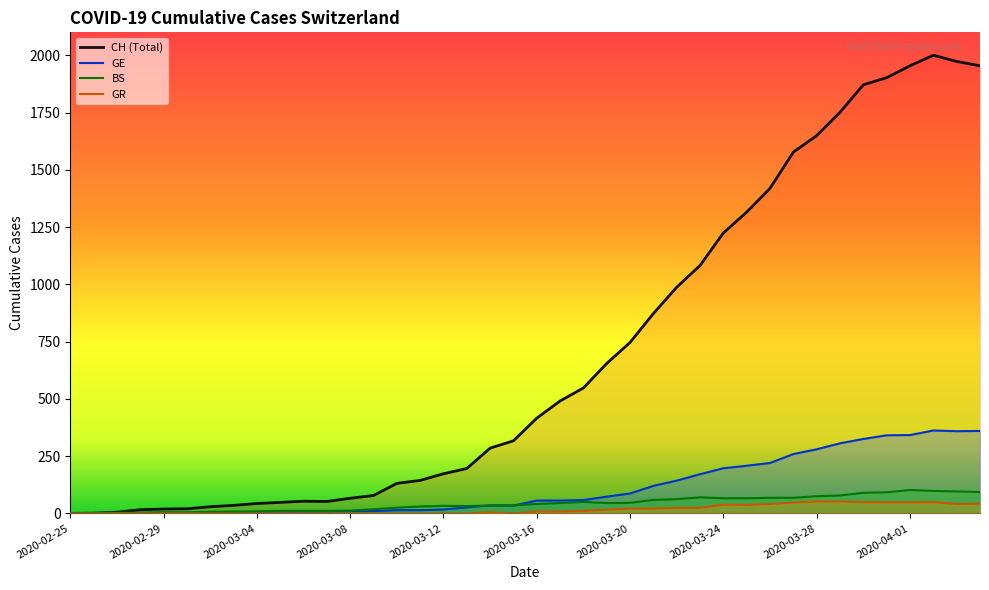

Rank the categories by BS value from highest to lowest.

2020-04-01, 2020-04-02, 2020-04-03, 2020-04-04, 2020-03-31, 2020-03-30, 2020-03-29, 2020-03-28, 2020-03-23, 2020-03-26, 2020-03-27, 2020-03-24, 2020-03-25, 2020-03-22, 2020-03-21, 2020-03-18, 2020-03-20, 2020-03-17, 2020-03-19, 2020-03-16, 2020-03-15, 2020-03-14, 2020-03-12, 2020-03-13, 2020-03-11, 2020-03-10, 2020-03-09, 2020-03-08, 2020-03-05, 2020-03-06, 2020-03-07, 2020-03-04, 2020-03-03, 2020-03-02, 2020-02-29, 2020-03-01, 2020-02-27, 2020-02-28, 2020-02-25, 2020-02-26